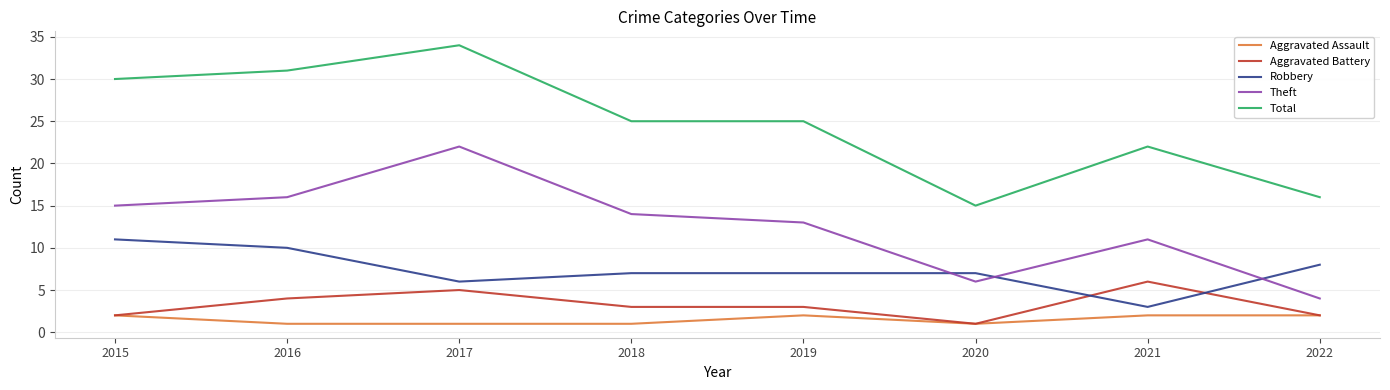

True or false: Total and Aggravated Assault intersect in this chart.

False